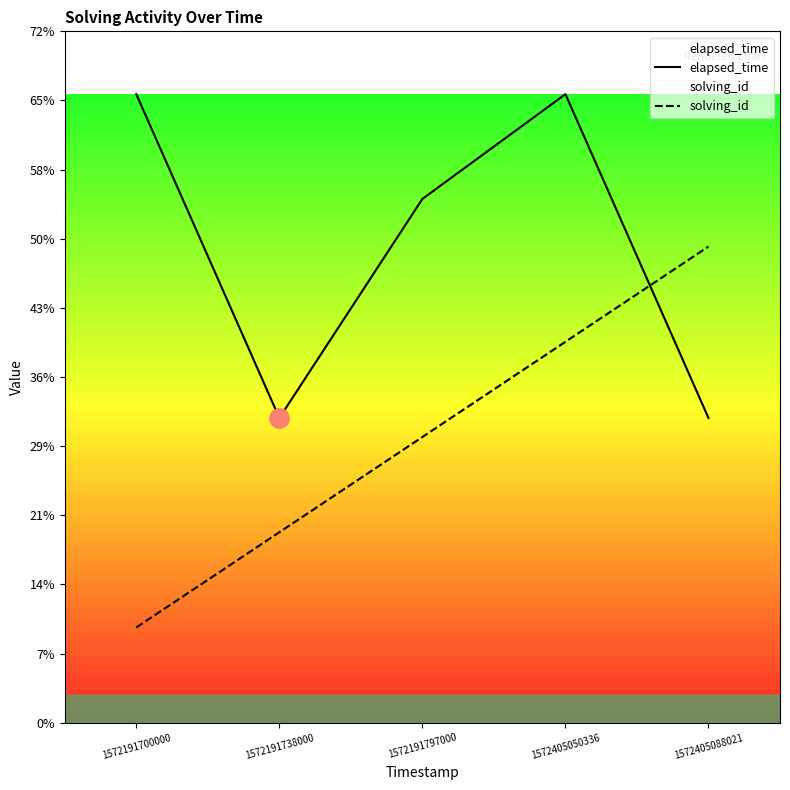

What is the difference between the maximum and minimum values in the elapsed_time series?

3.4